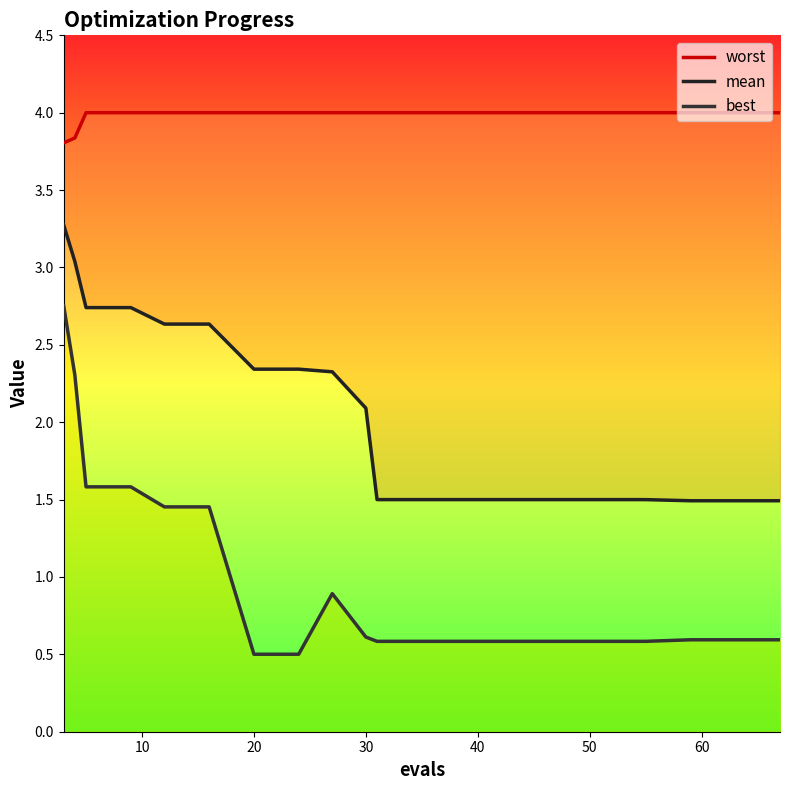

Which series has the largest range (max minus min)?

best